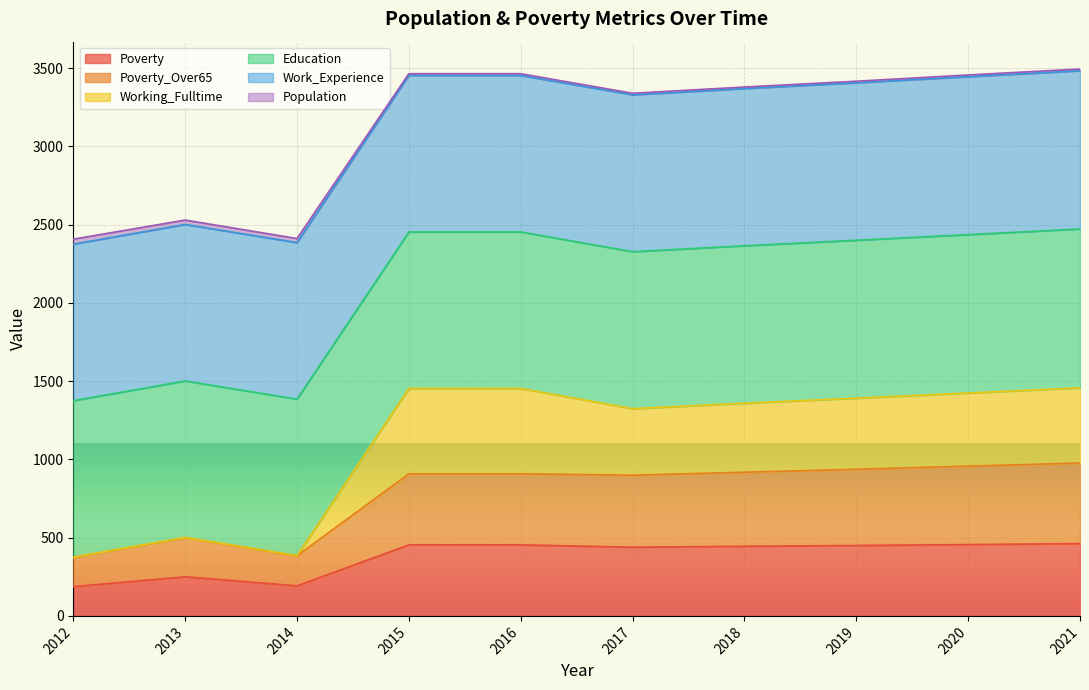

How many categories are shown in the chart?

10